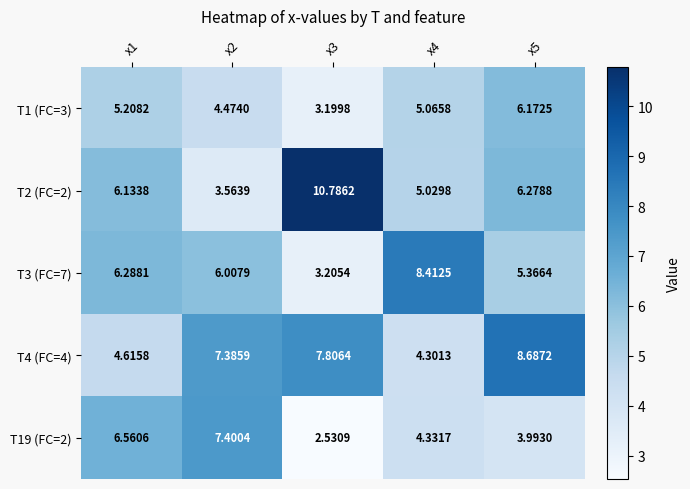

Between x2 and x5, which series saw the biggest shift?

T19 (FC=2)